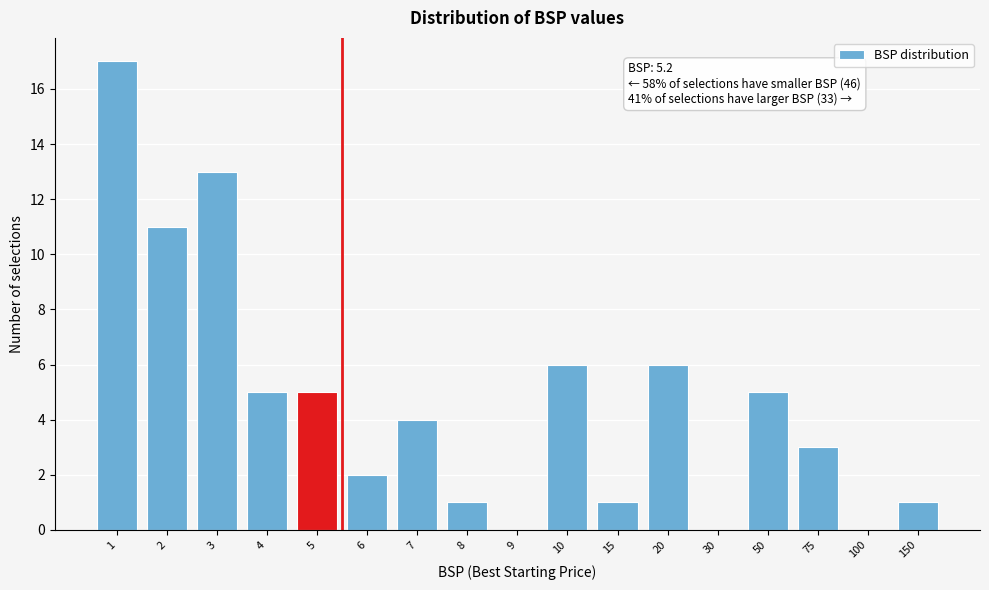

Reading right to left, transcribe all the data shown in this chart.

150=1	100=0	75=3	50=5	30=0	20=6	15=1	10=6	9=0	8=1	7=4	6=2	5=5	4=5	3=13	2=11	1=17